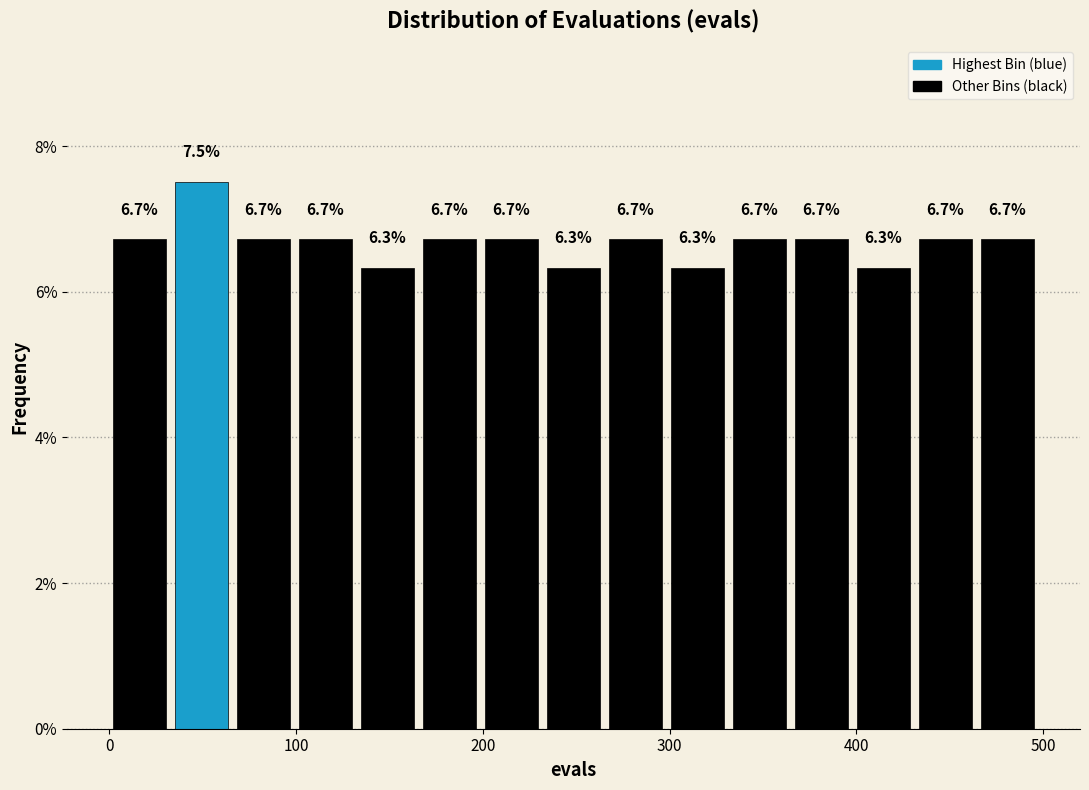

Around what value on the x-axis is the tallest bar? Give the approximate position of its centre, as read against the axis.

50